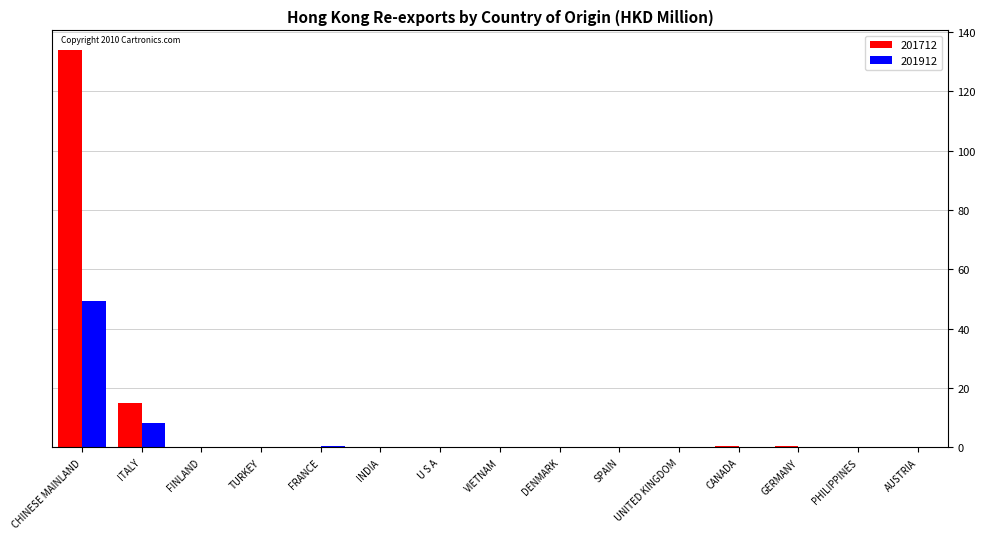

What is the greatest value displayed?

133.9